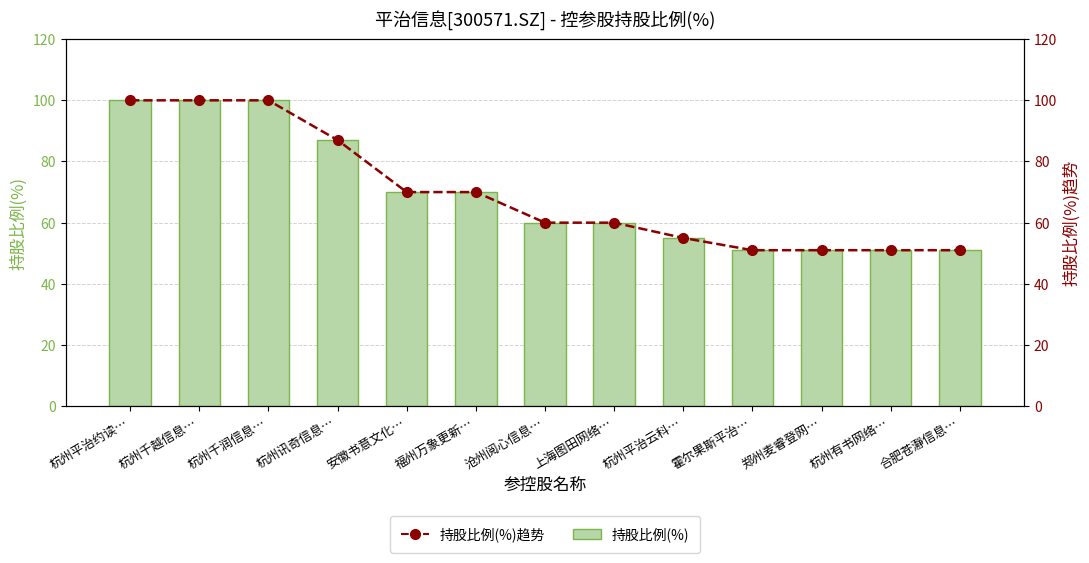

At which label does 持股比例(%)趋势 reach its peak?

杭州平治约读…